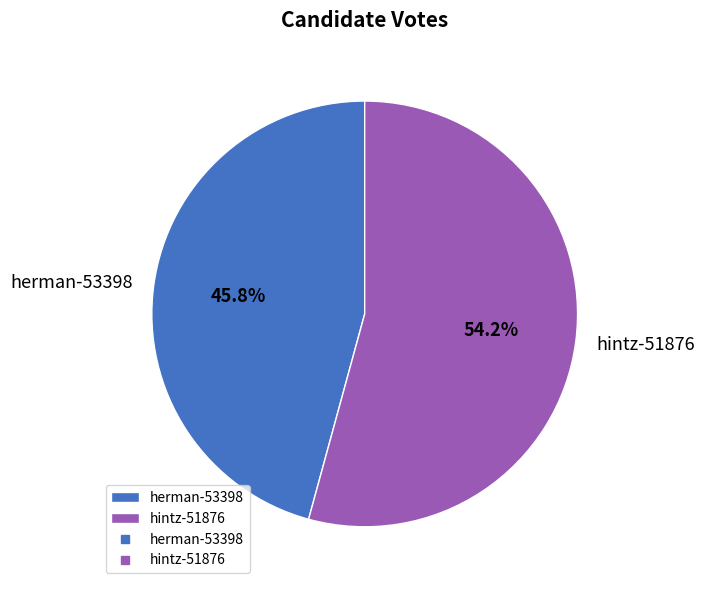

To the nearest percent, what is the difference between the largest and smallest slice percentages?

8%